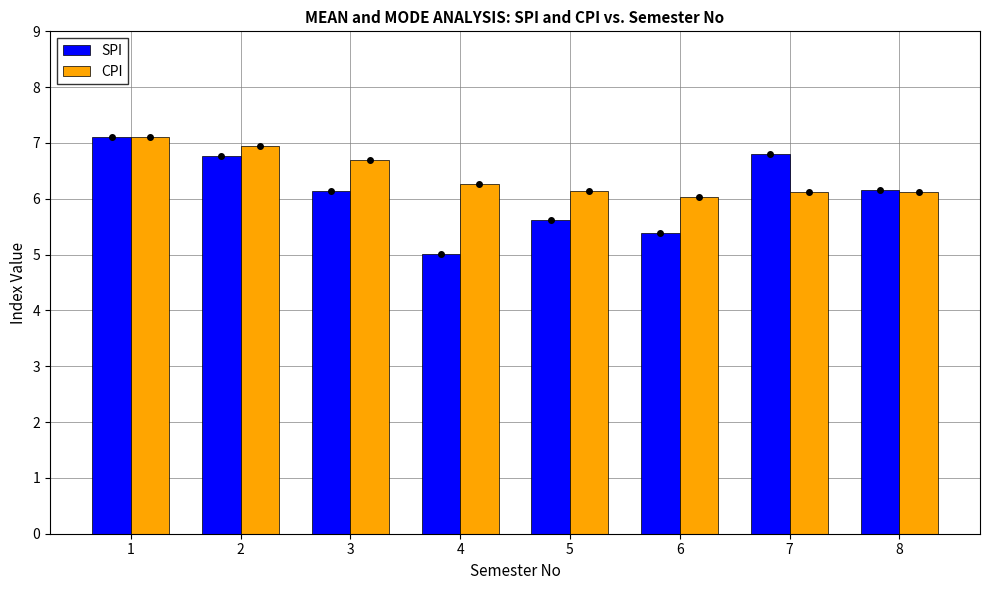

What is the difference between the second highest and second lowest values in the SPI series?

1.4